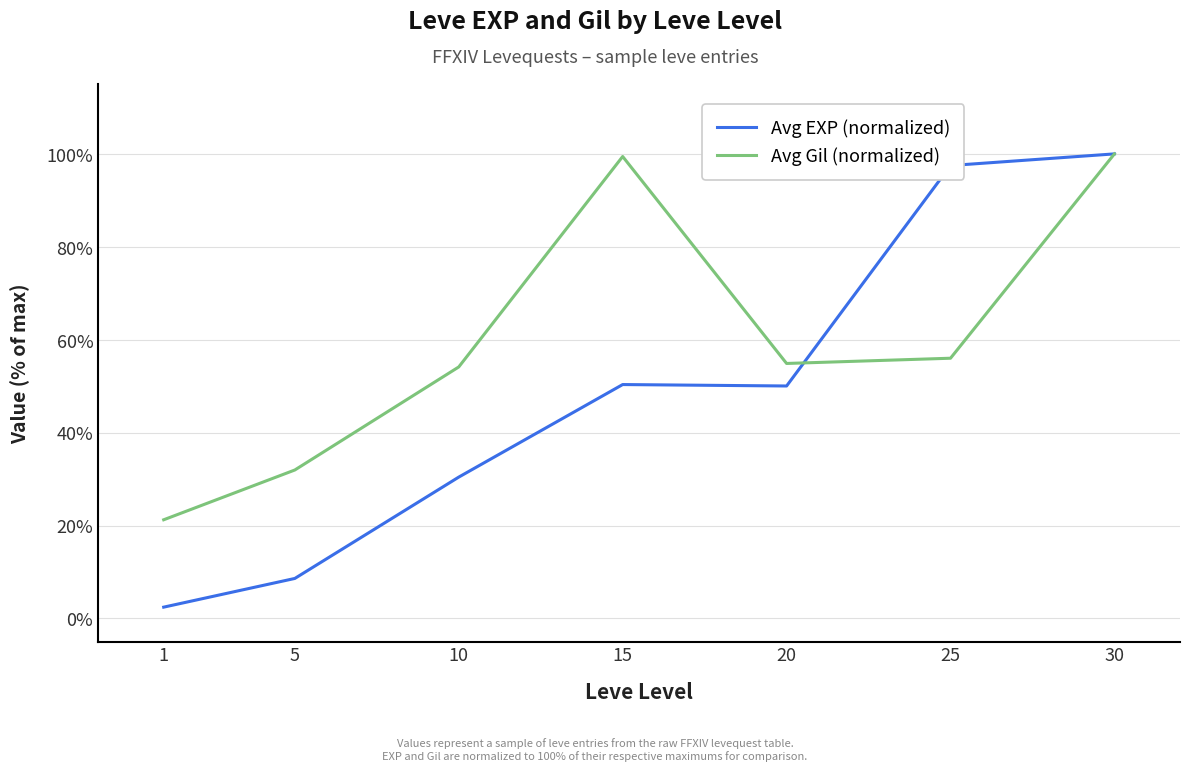

True or false: Avg Gil (normalized) and Avg EXP (normalized) cross at least once.

True